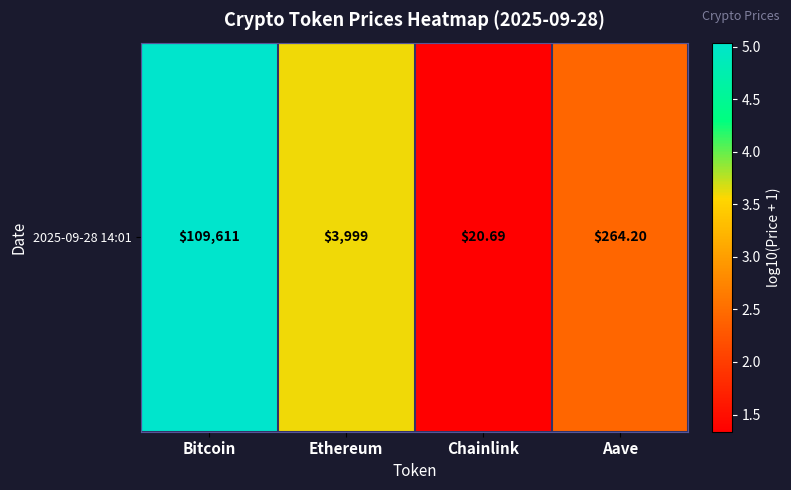

Rank the categories by value from highest to lowest.

Bitcoin, Ethereum, Aave, Chainlink